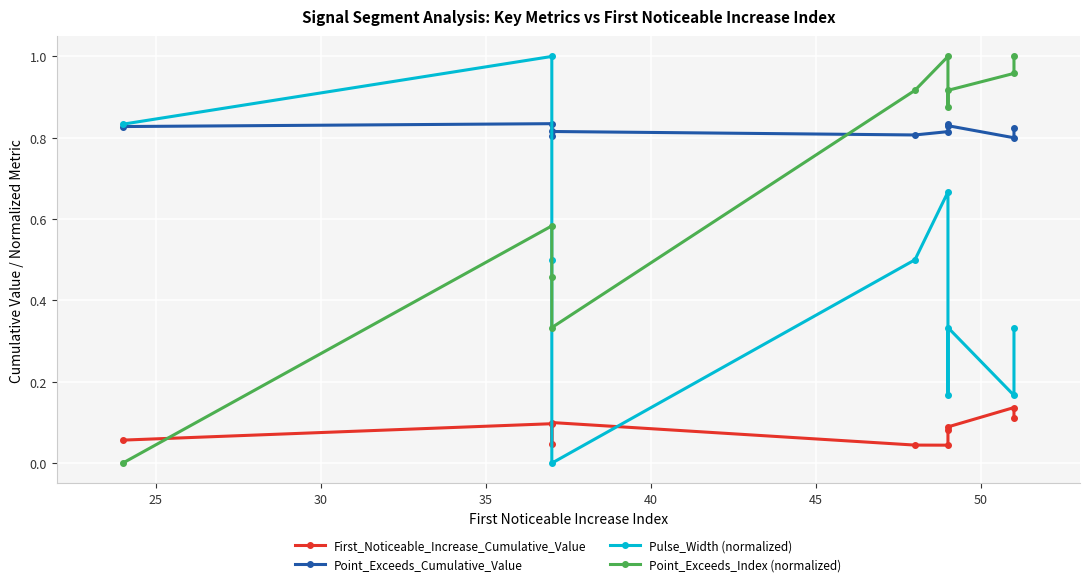

How many interior local valleys does the Point_Exceeds_Index (normalized) series have?

2